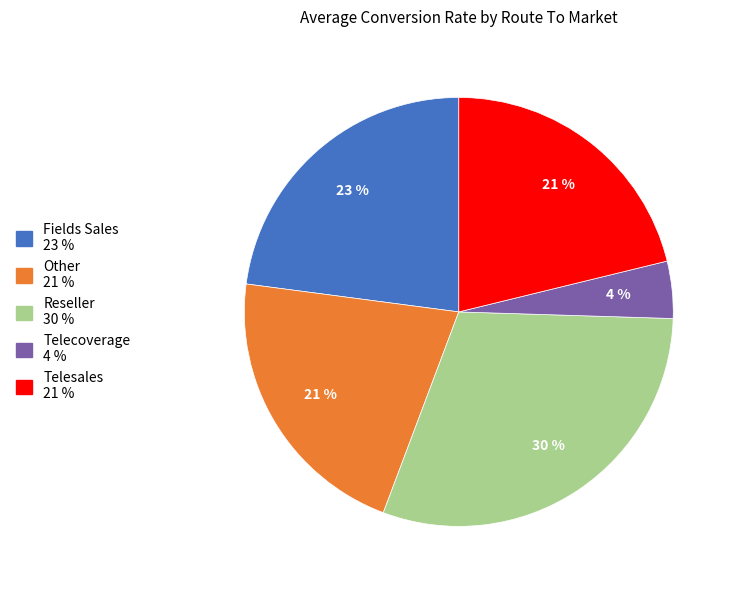

To the nearest percent, what percentage of the pie is Fields Sales?

23%